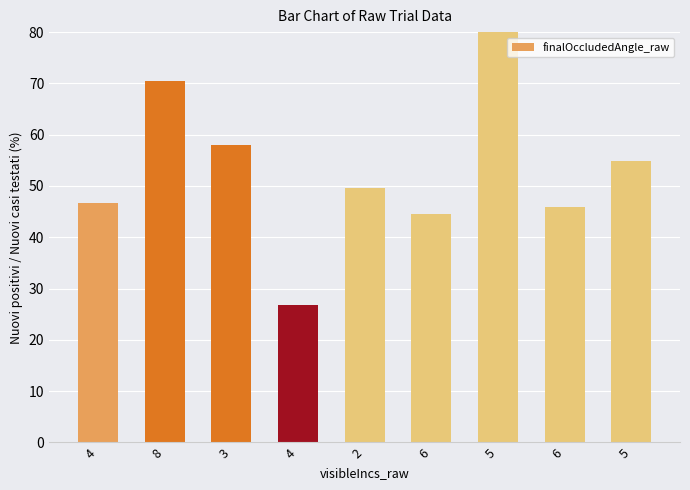

What is the difference between the values at 4 and 3?

31.1